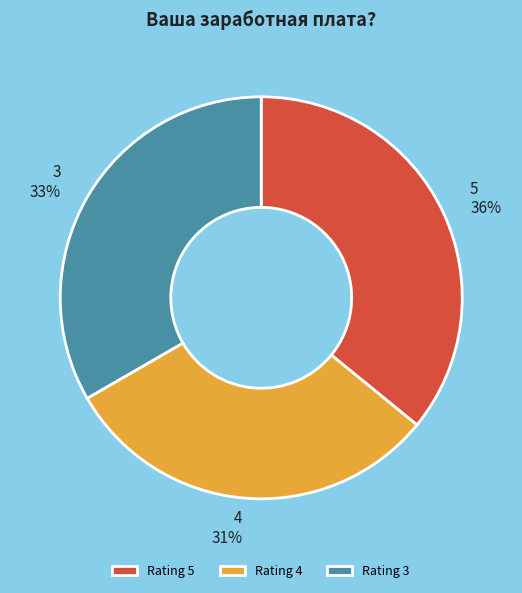

Which slice is the largest?

Rating 5